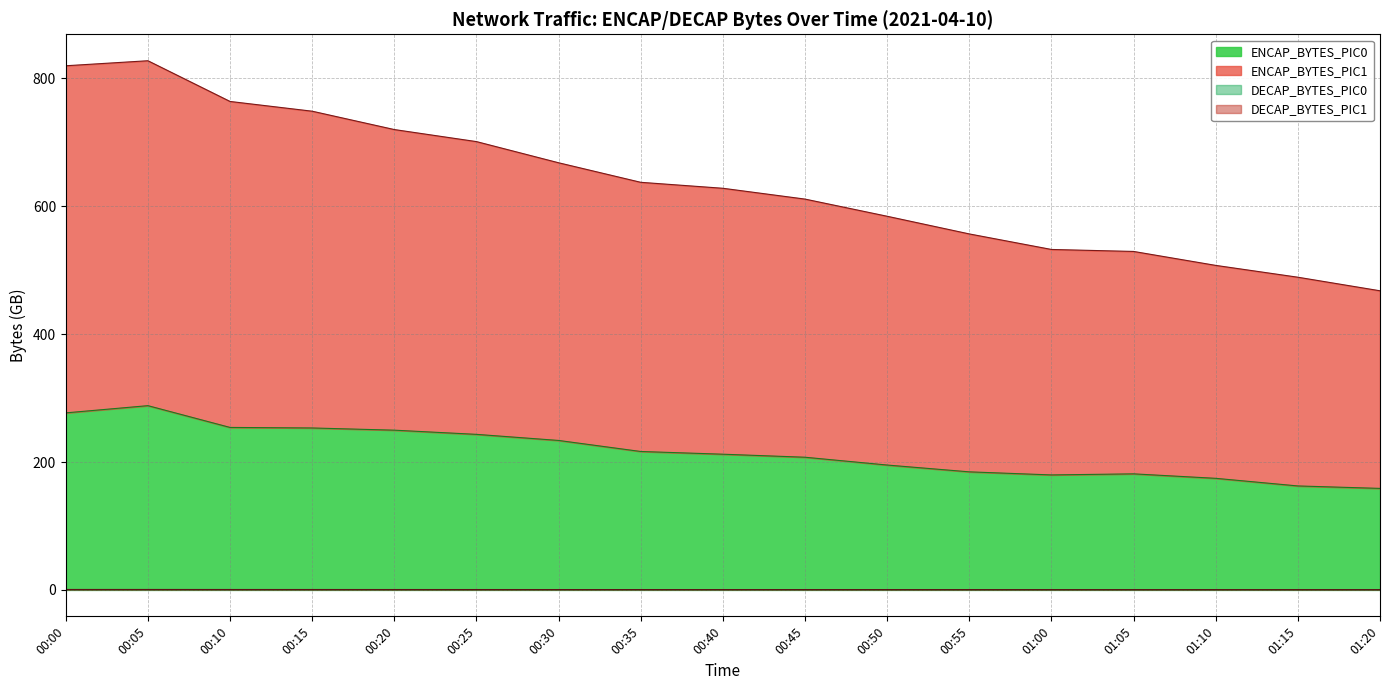

The value of ENCAP_BYTES_PIC0 at 00:25 is 109.3. True or false?

False